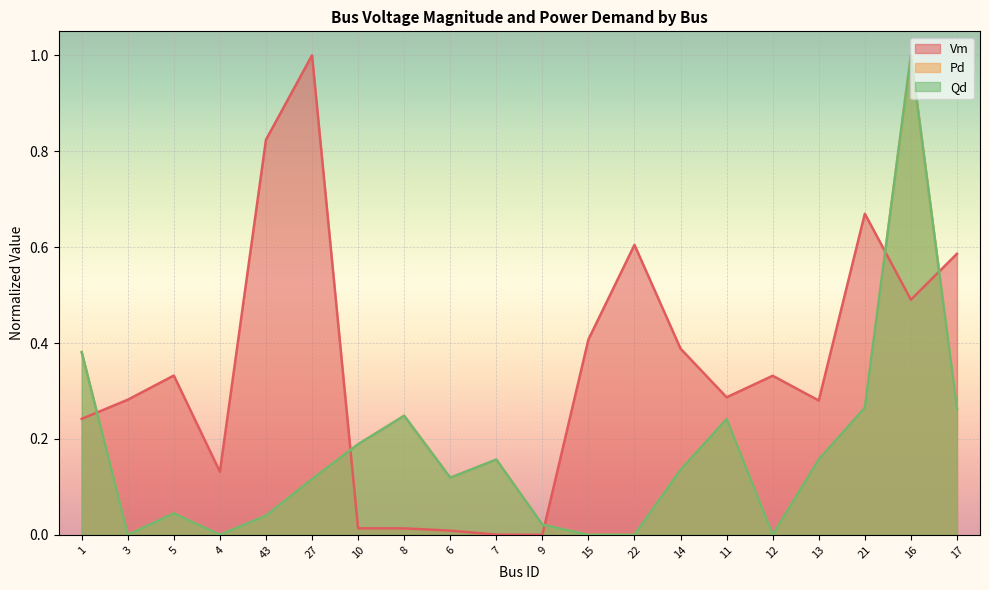

How many positive values does the Pd series have?

15